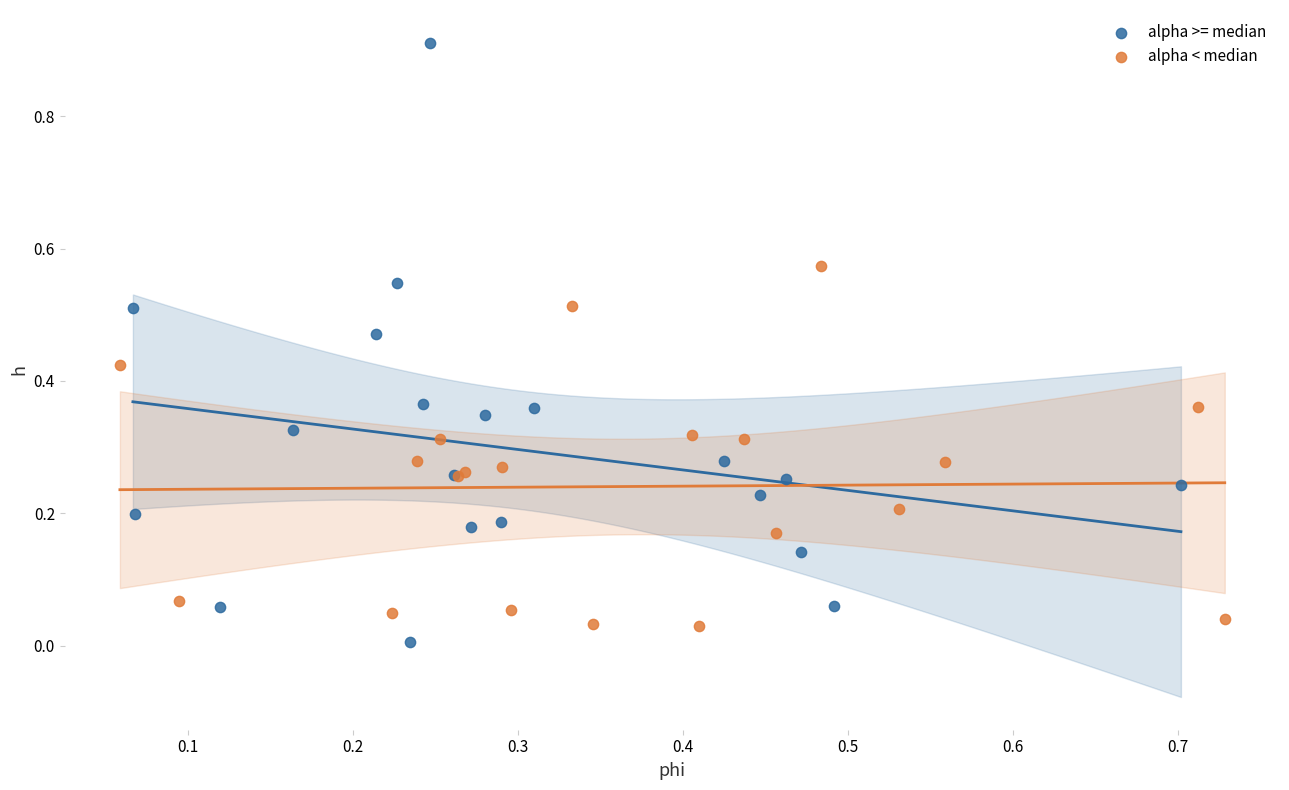

Which series reaches the maximum Y coordinate?

alpha >= median